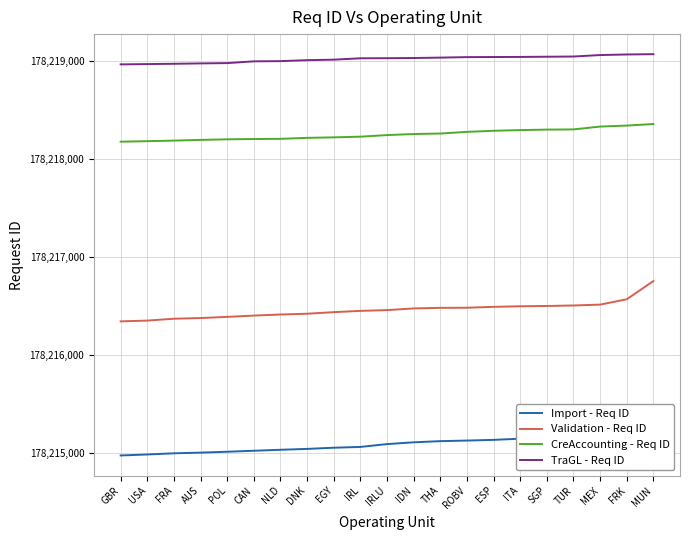

What is the label of the 7th point from the left?

NLD